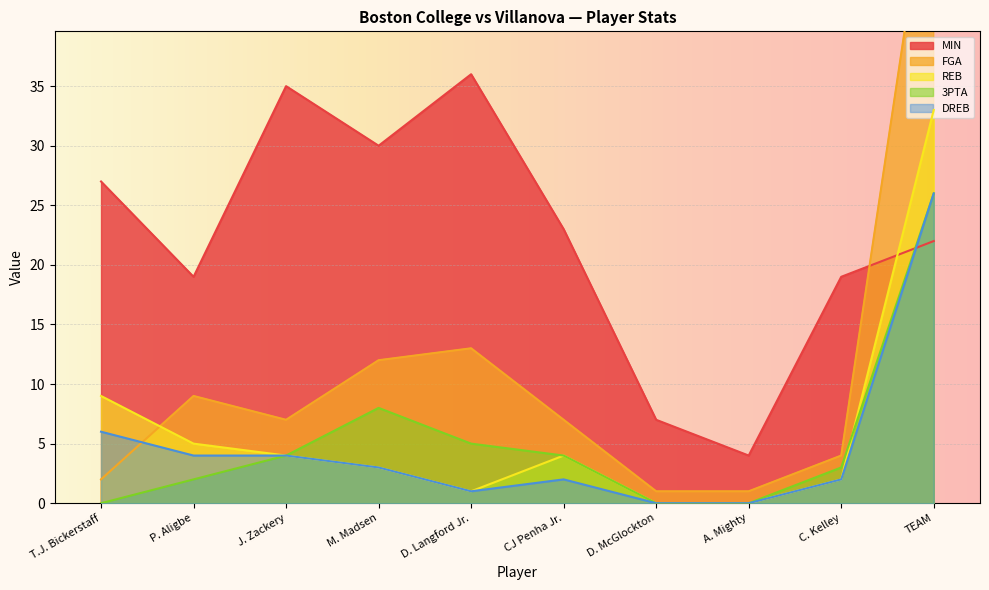

What is the label of the 9th point from the left?

C. Kelley